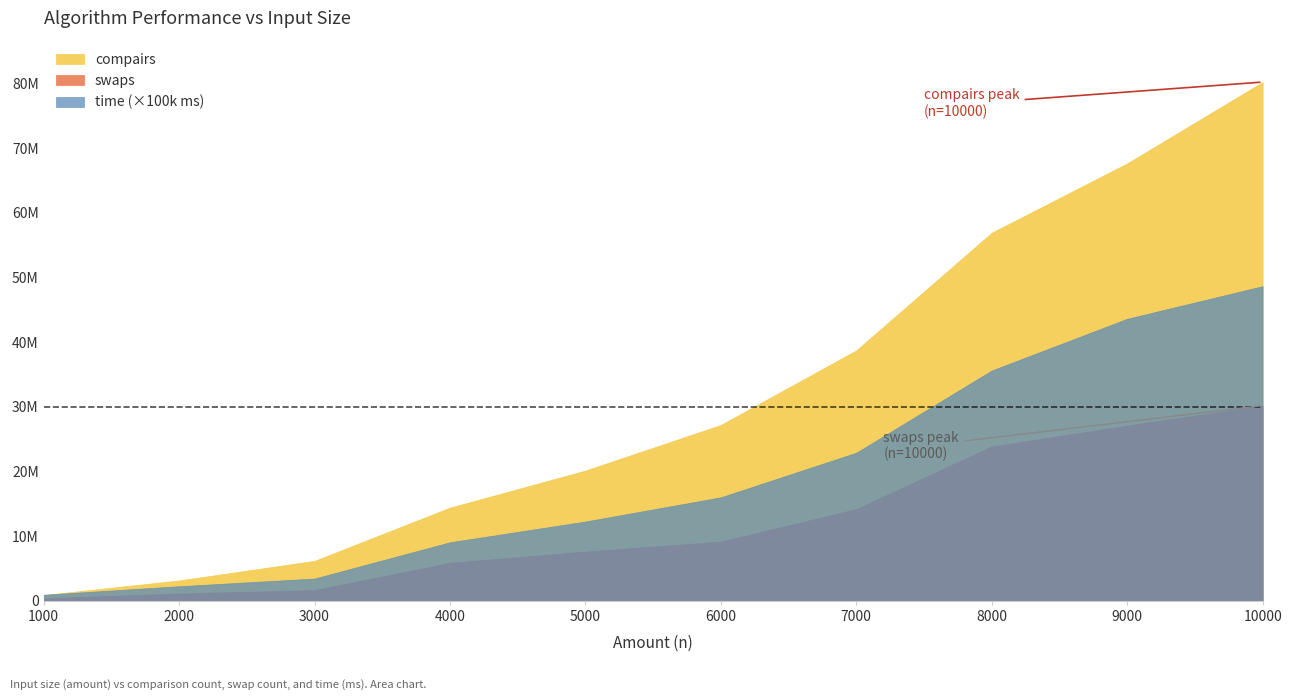

What is the minimum value for compairs?

886679.0